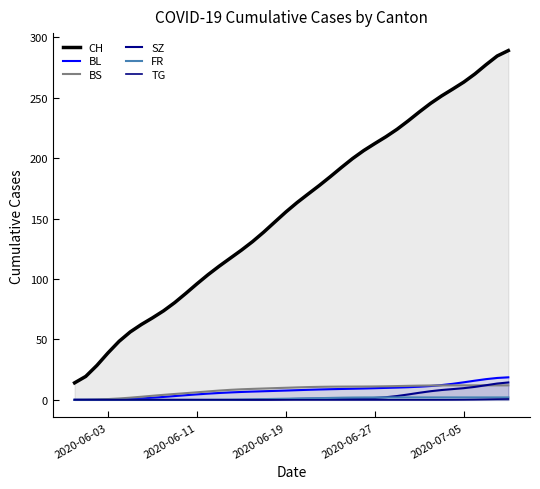

How many lines are shown in the chart?

6